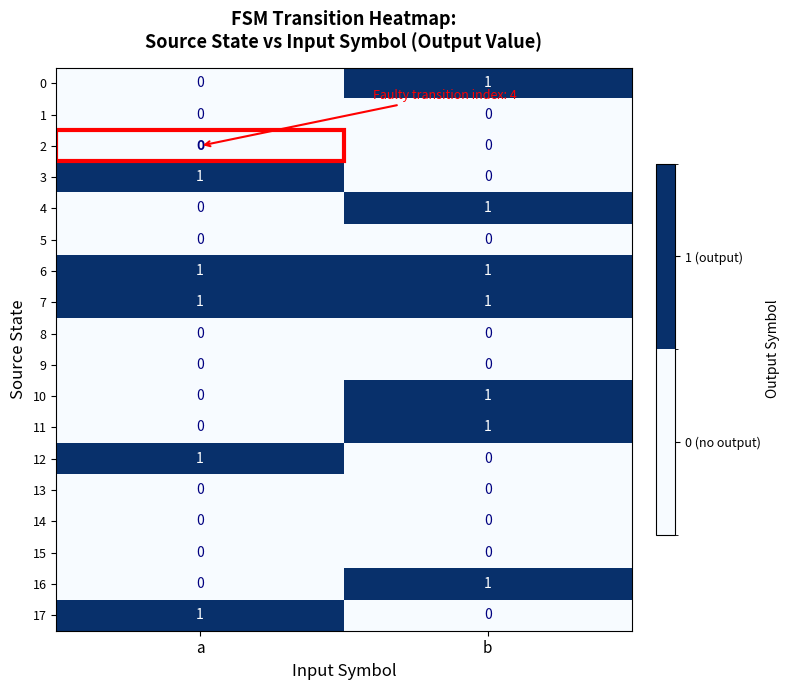

Where is 0 nearest to the value 0?

a